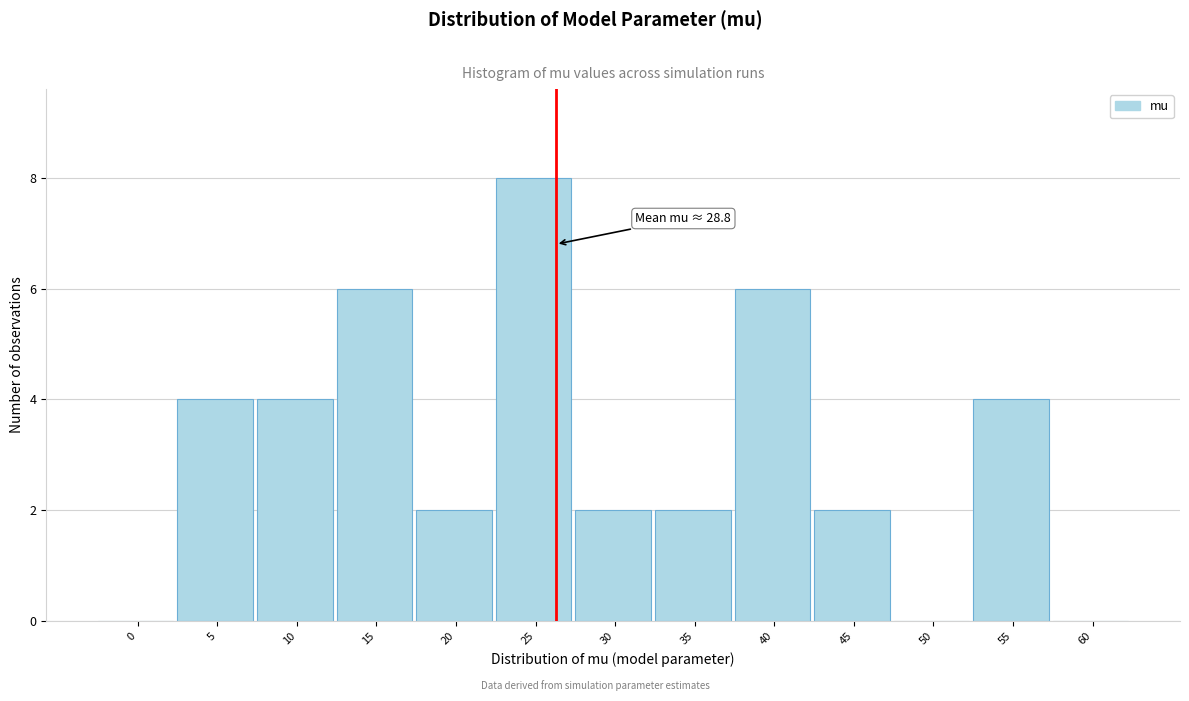

Reading left to right, list all the values displayed in this chart.

0=0	5=4	10=4	15=6	20=2	25=8	30=2	35=2	40=6	45=2	50=0	55=4	60=0